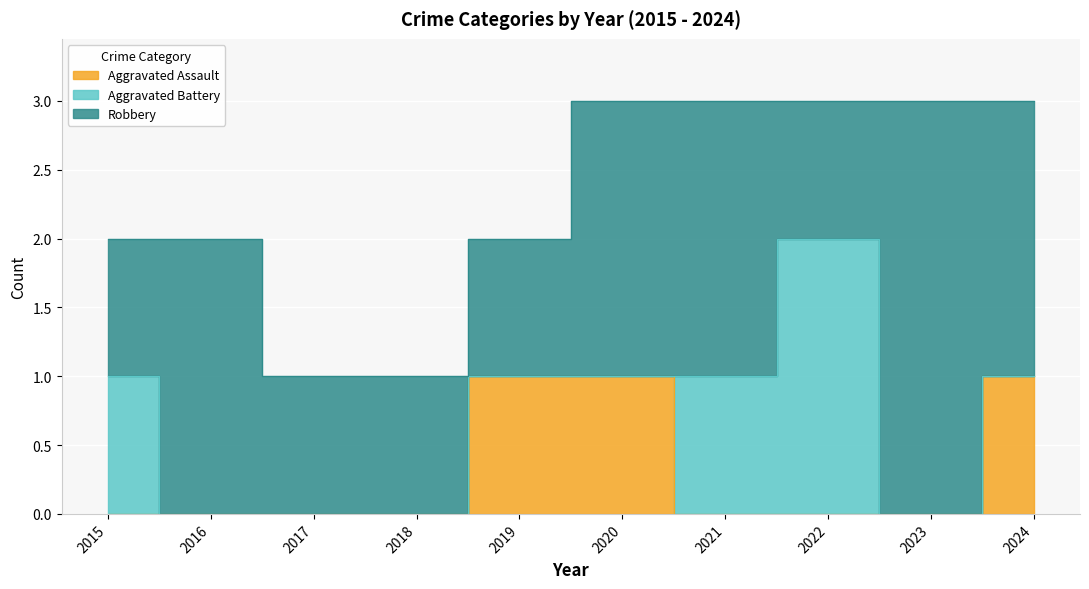

True or false: Aggravated Battery and Robbery intersect in this chart.

True